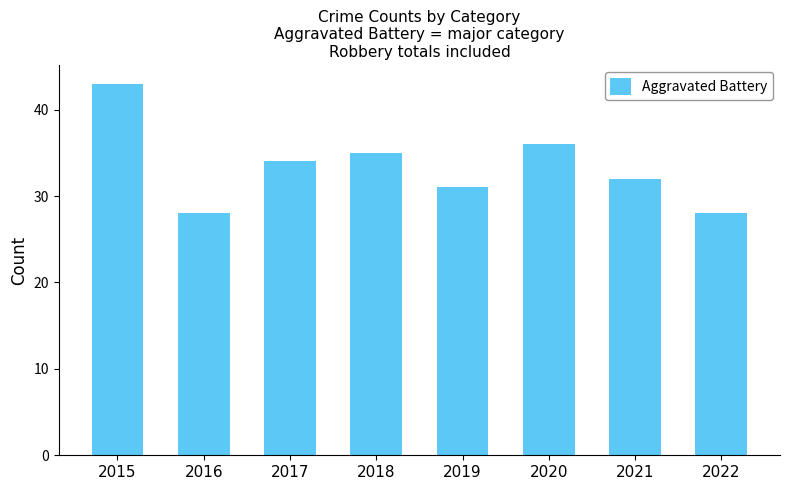

What is the sum of the values at 2021 and 2019?

63